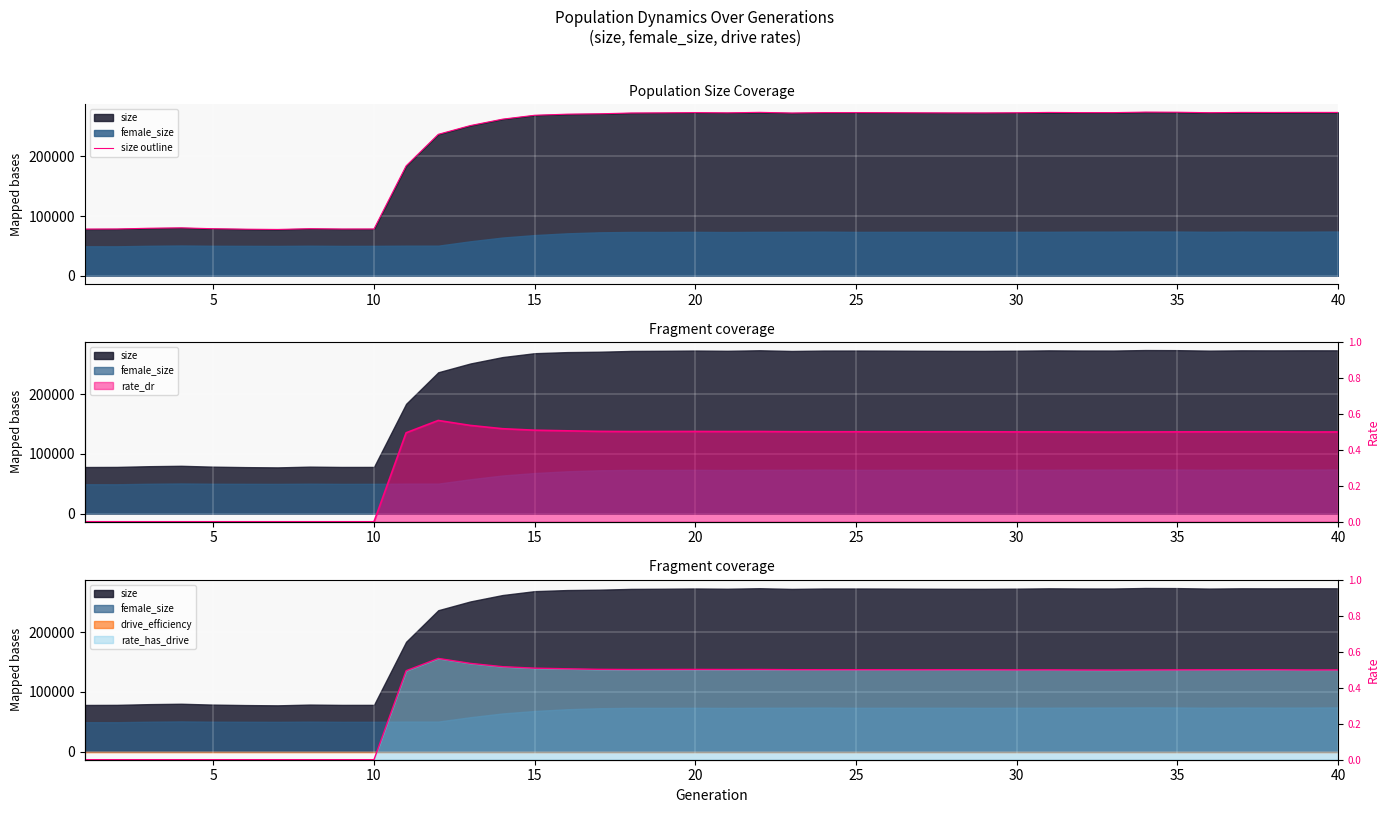

What is the minimum value shown in the chart?

77478